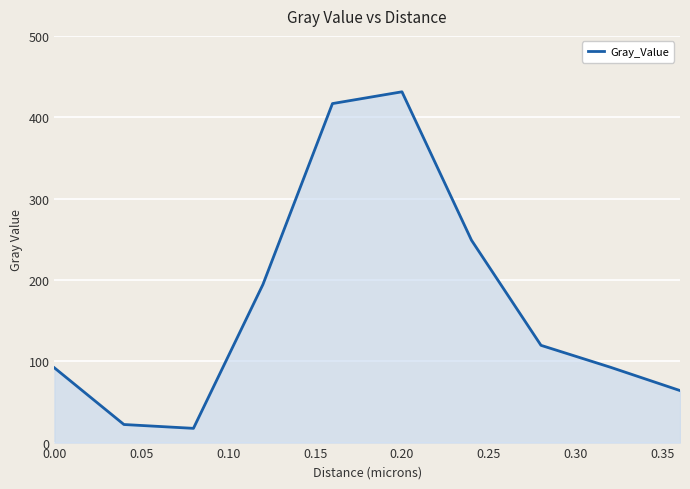

What is the difference between the maximum and minimum values?

413.8